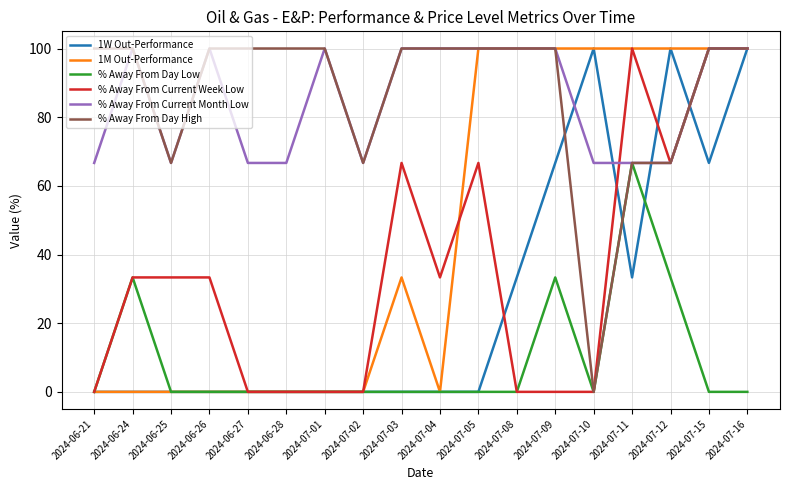

Between 2024-07-08 and 2024-07-09, which series saw the biggest shift?

1W Out-Performance